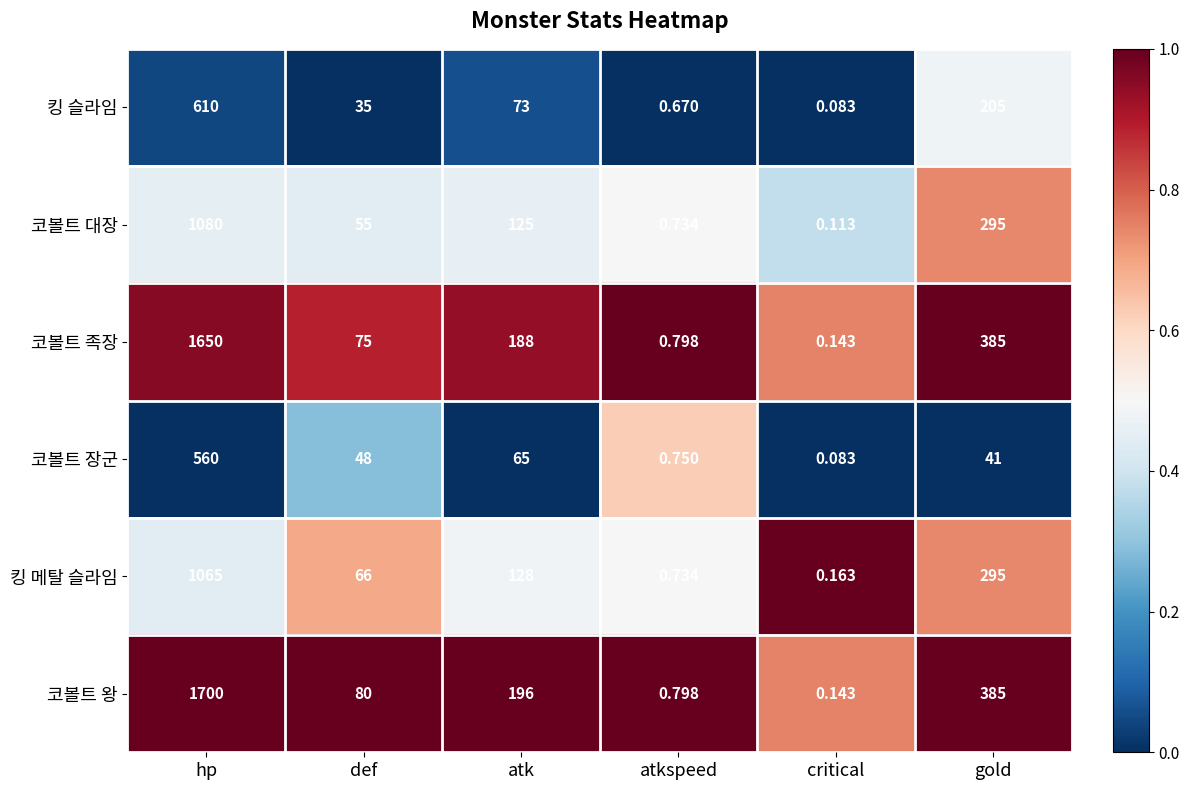

At which category is the sum across all series the highest?

hp